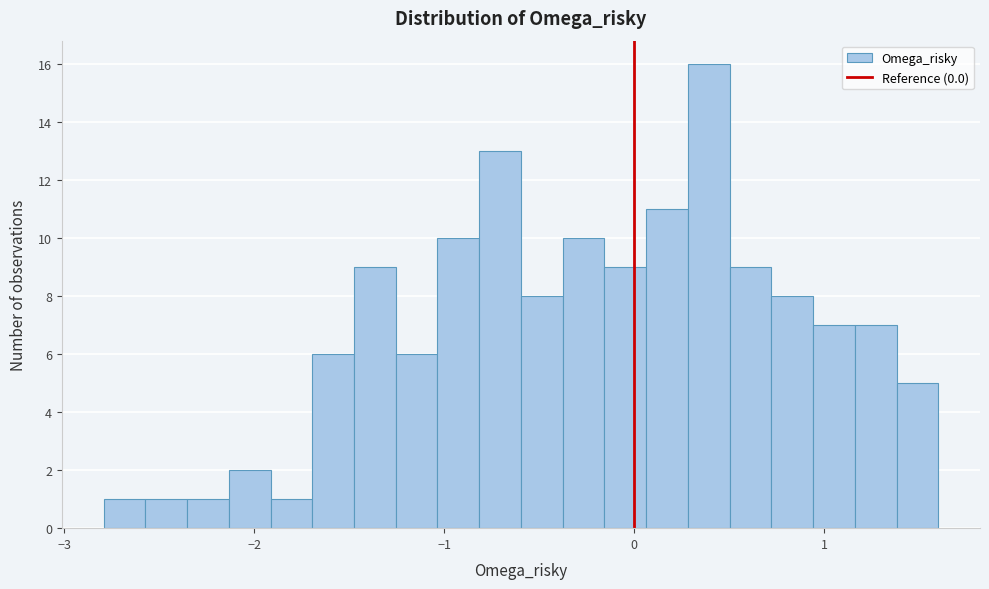

Around what value on the x-axis is the tallest bar? Give the approximate position of its centre, as read against the axis.

0.4